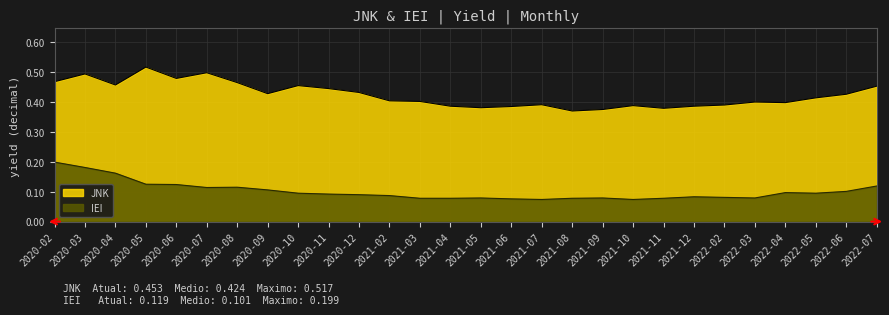

What is the approximate value of IEI at 2020-08?

0.1